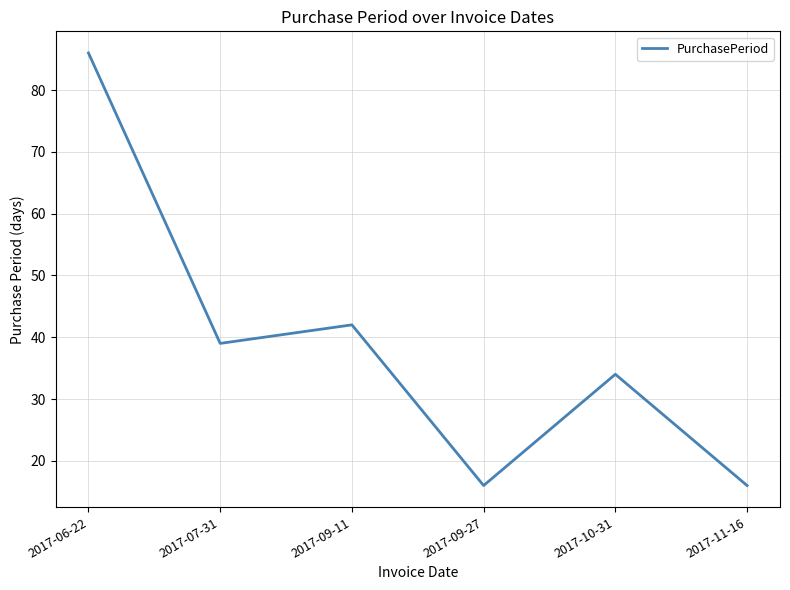

Where is the data nearest to the value 51?

2017-09-11